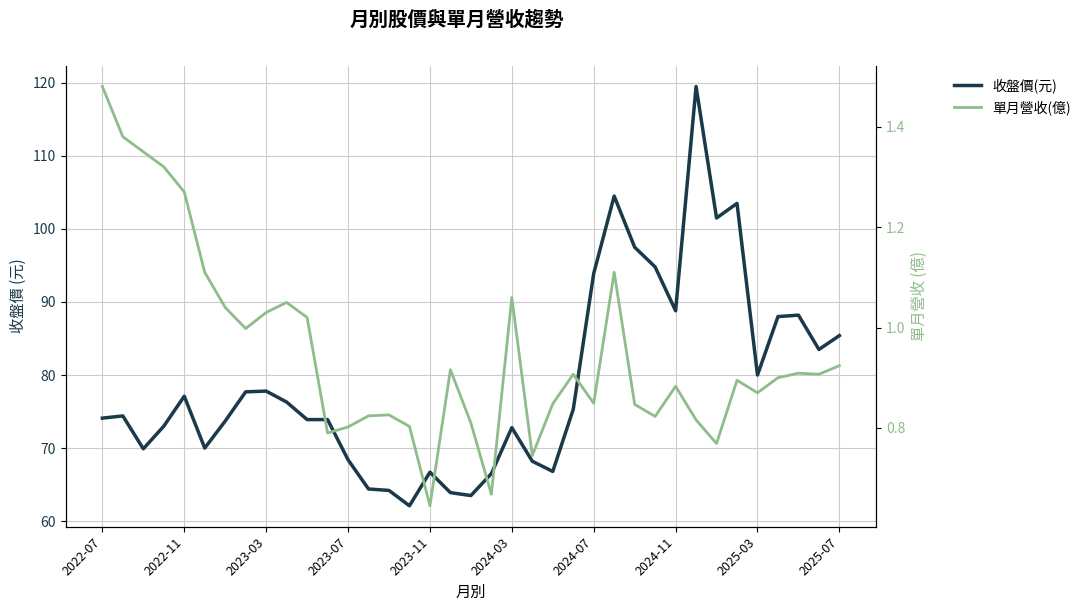

At how many categories does at least one series exceed 81?

12